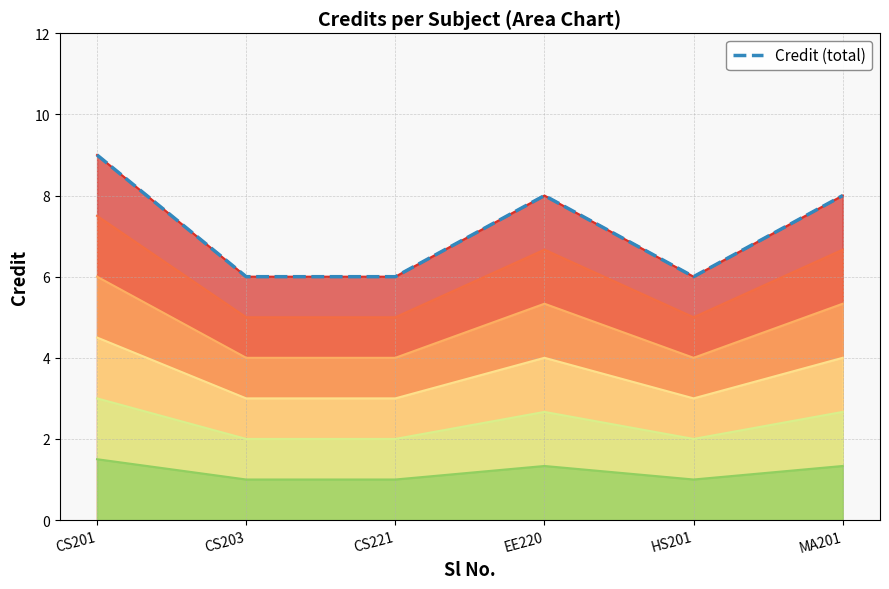

How many lines are shown in the chart?

1